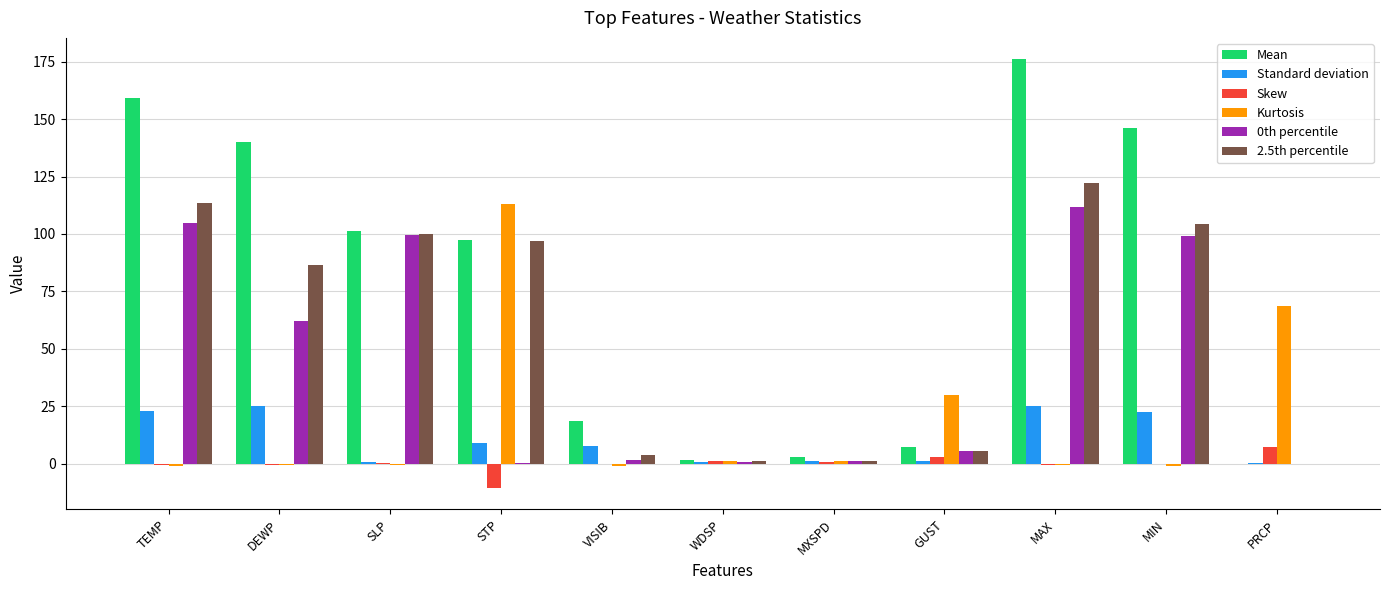

How many distinct data groups are displayed?

6